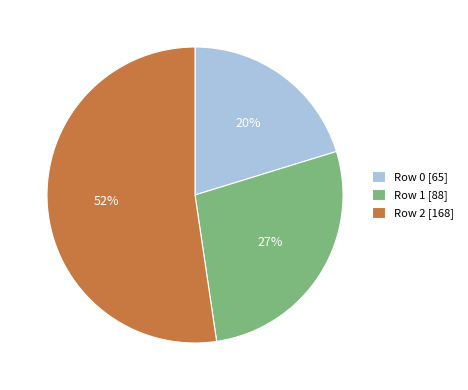

Count the number of slices in the pie.

3